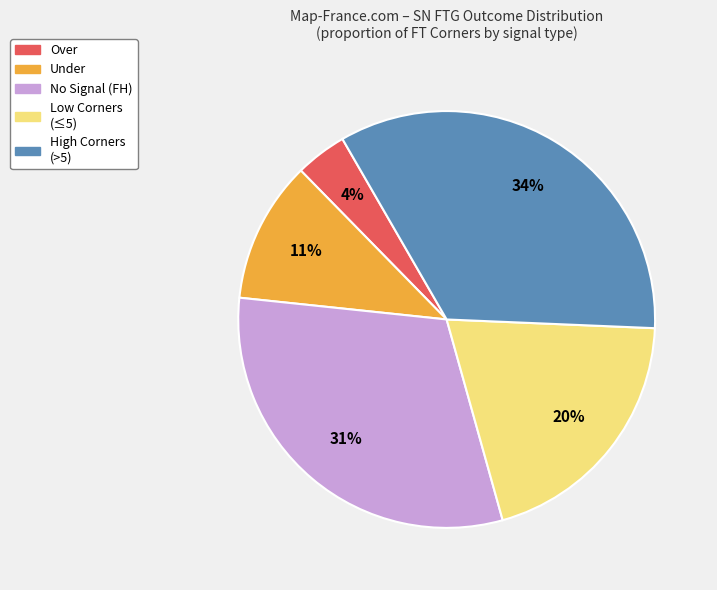

To the nearest percent, what is the difference between the largest and smallest slice percentages?

30%